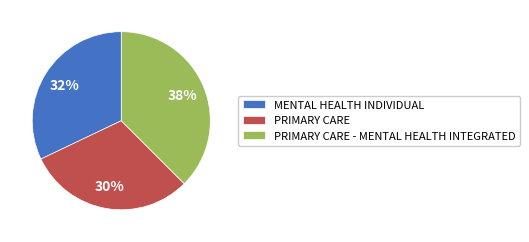

To the nearest percent, what is the combined percentage of MENTAL HEALTH INDIVIDUAL and PRIMARY CARE - MENTAL HEALTH INTEGRATED?

70%